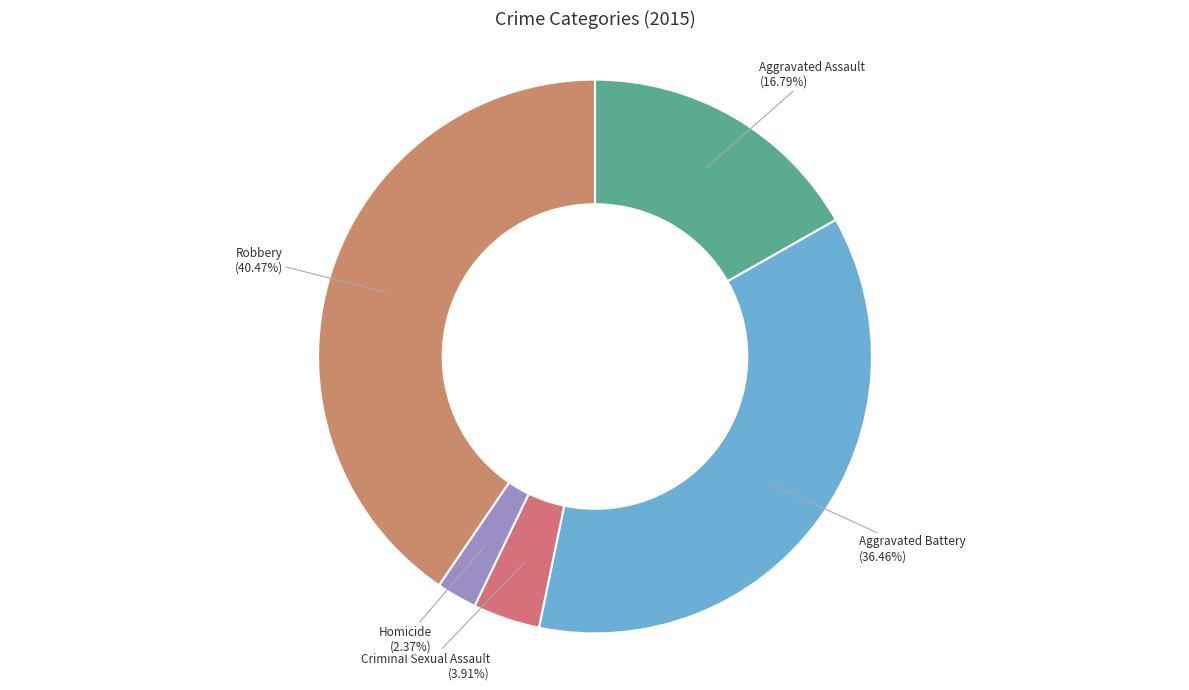

Is the sum of Robbery and Homicide greater than half?

No